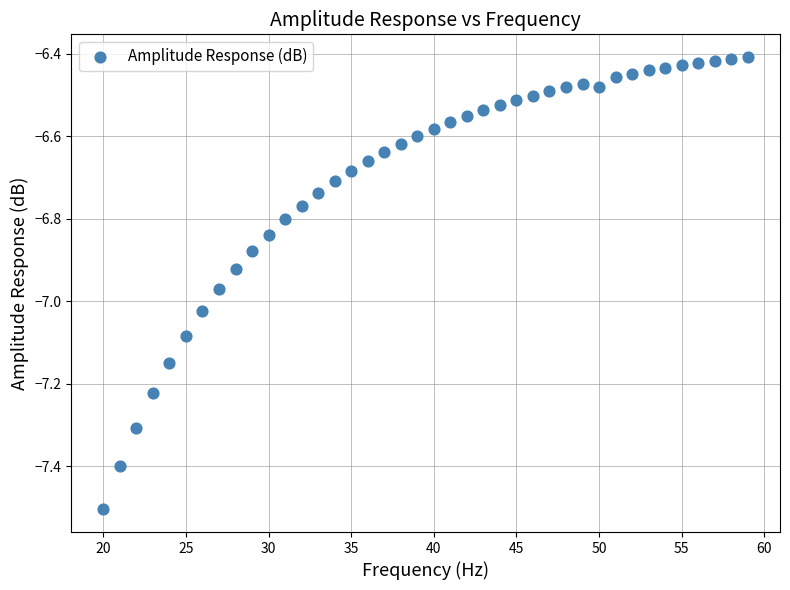

What is the range of X values (max minus min)?

39.0